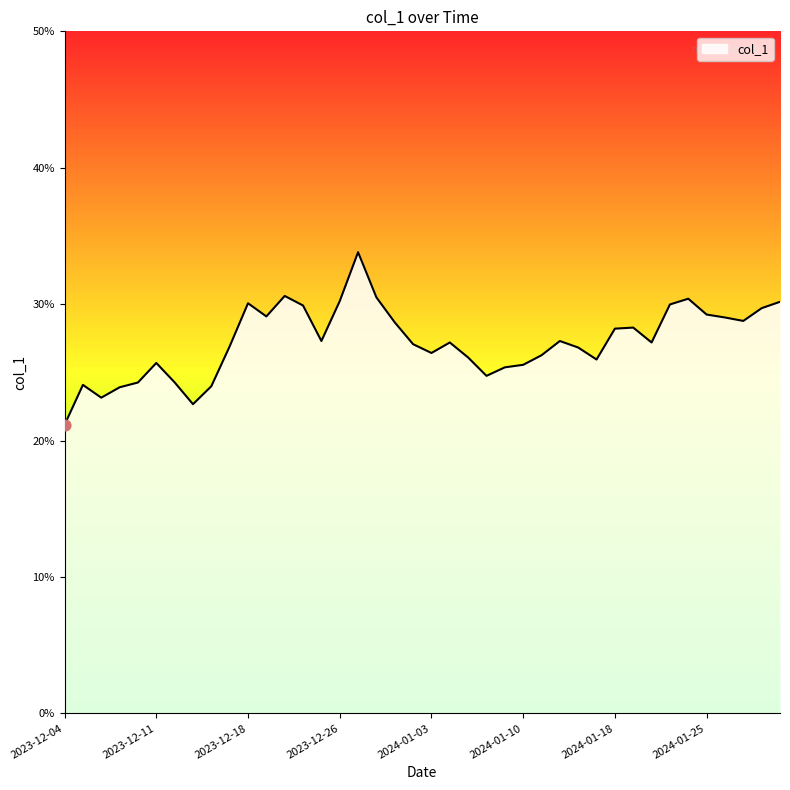

What is the greatest value displayed?

33.8